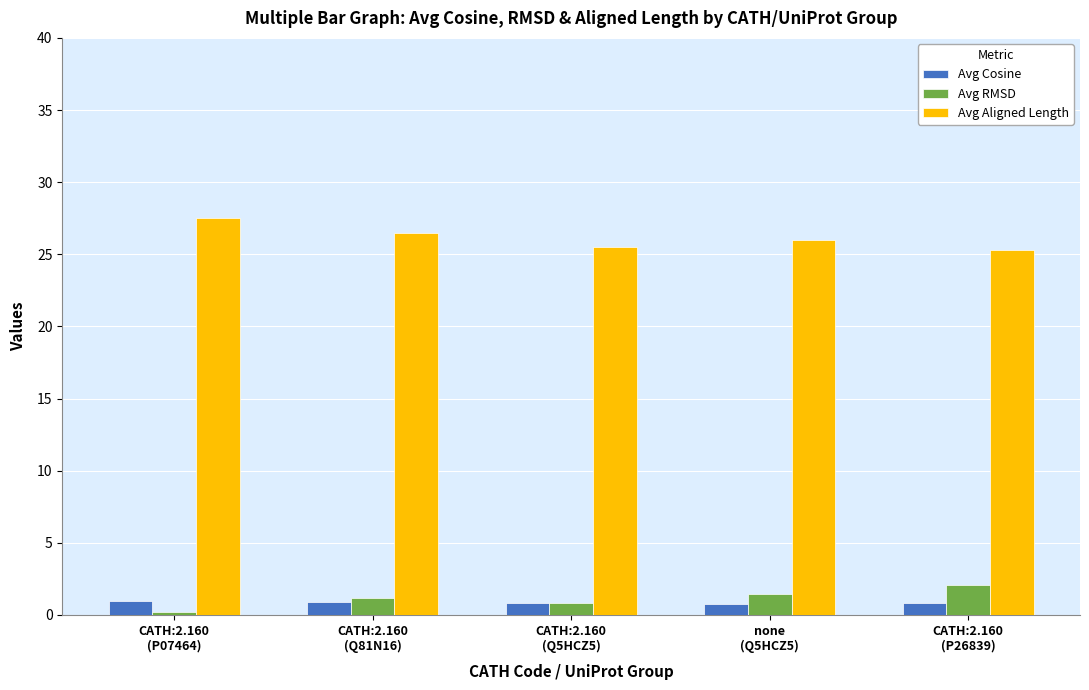

Which category has the lowest value across all series?

CATH:2.160
(P07464)